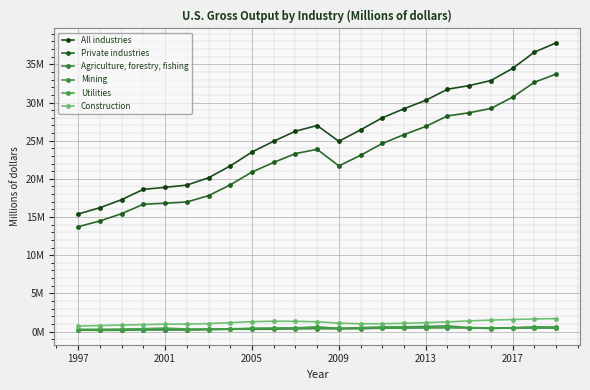

True or false: Mining has more than 0 interior local peaks.

True